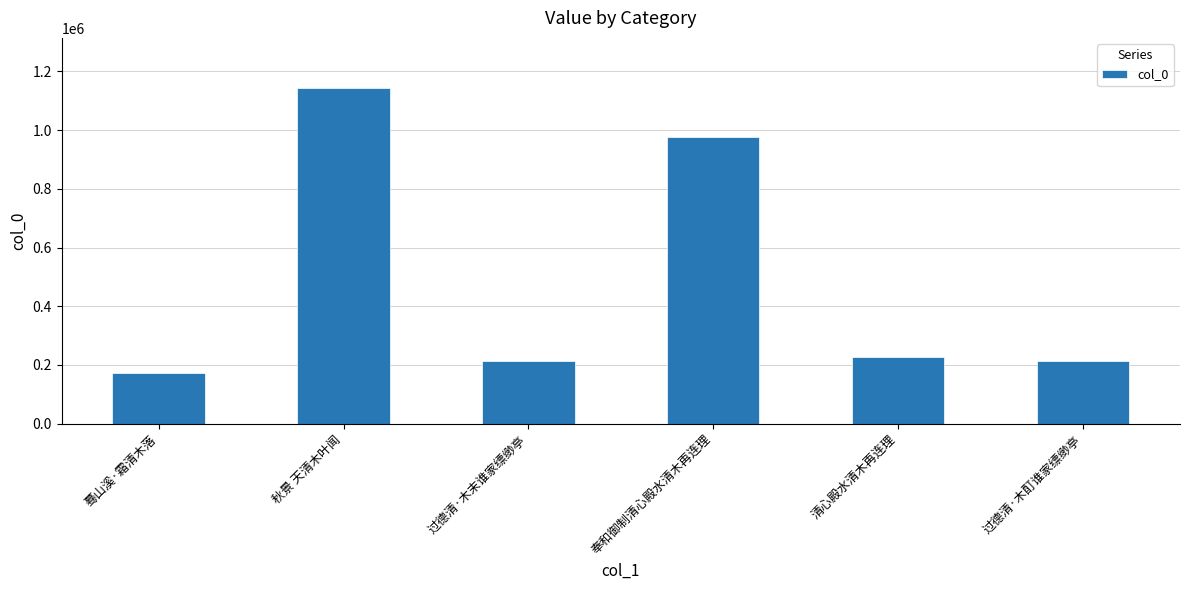

Between 秋景 天清木叶闻 and 蓦山溪·霜清木落, which is larger?

秋景 天清木叶闻